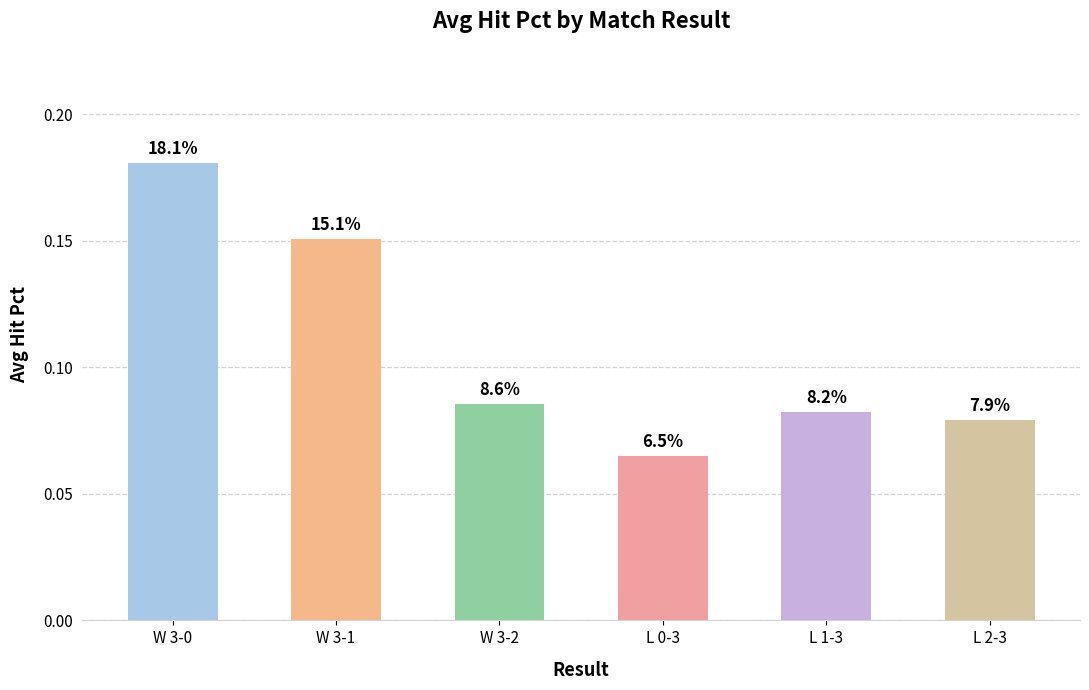

Reading right to left, what are all the values shown in this chart?

L 2-3=0.1	L 1-3=0.1	L 0-3=0.1	W 3-2=0.1	W 3-1=0.2	W 3-0=0.2